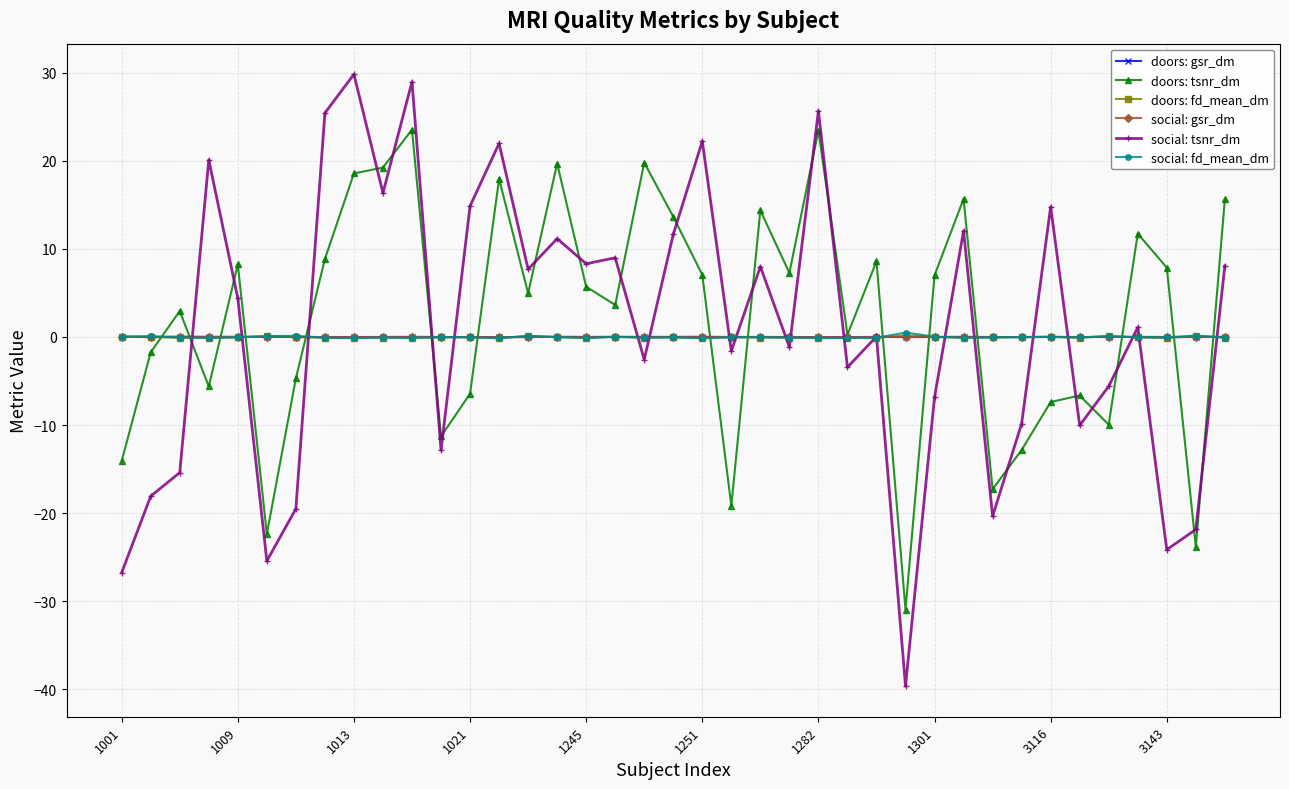

Which series has the largest range (max minus min)?

social: tsnr_dm